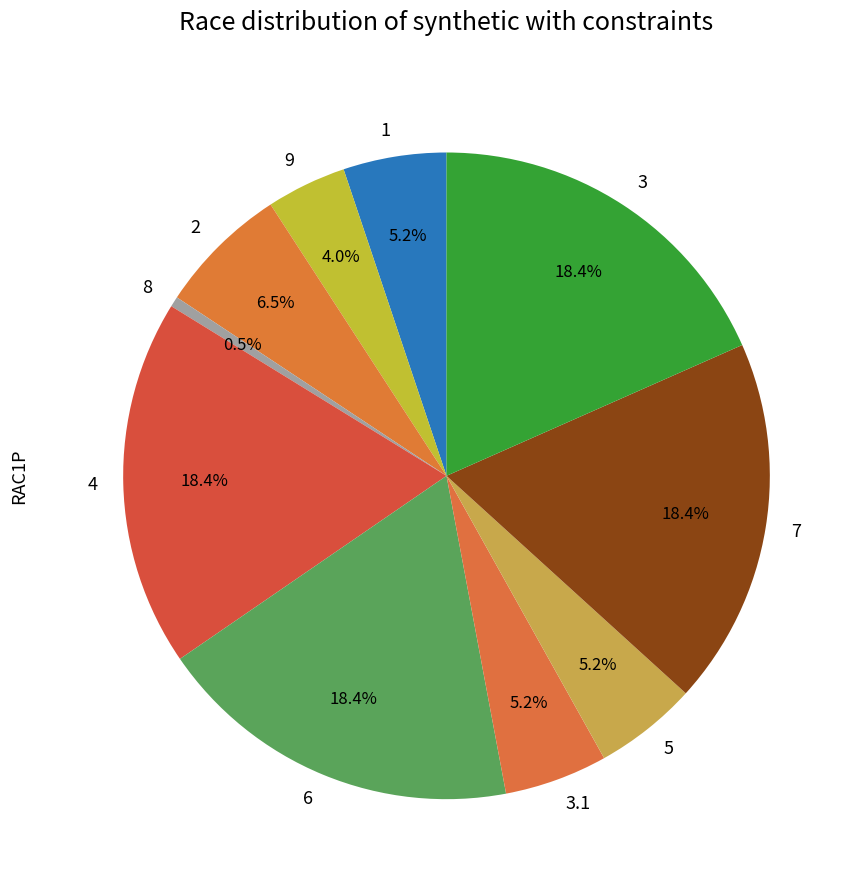

What percentage is NOT represented by 8?

99.5%